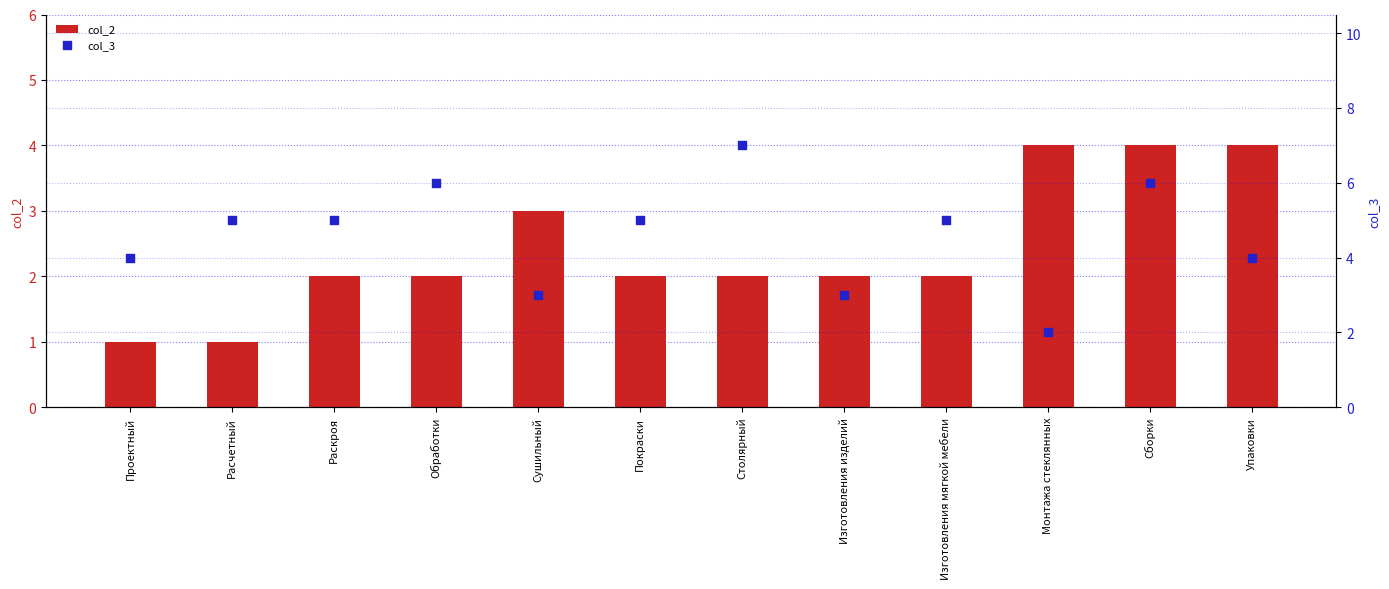

What are all the series names shown in the legend?

col_2, col_3